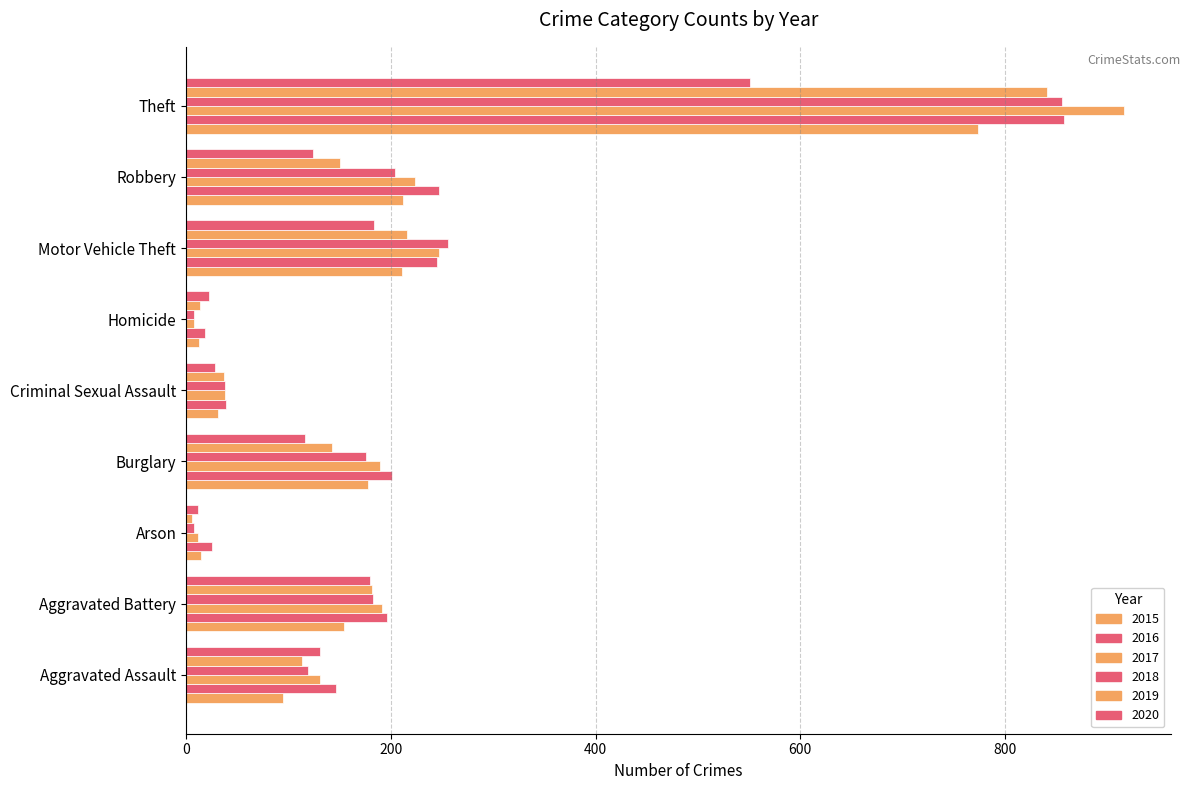

Which has a higher value, Motor Vehicle Theft or Arson?

Motor Vehicle Theft